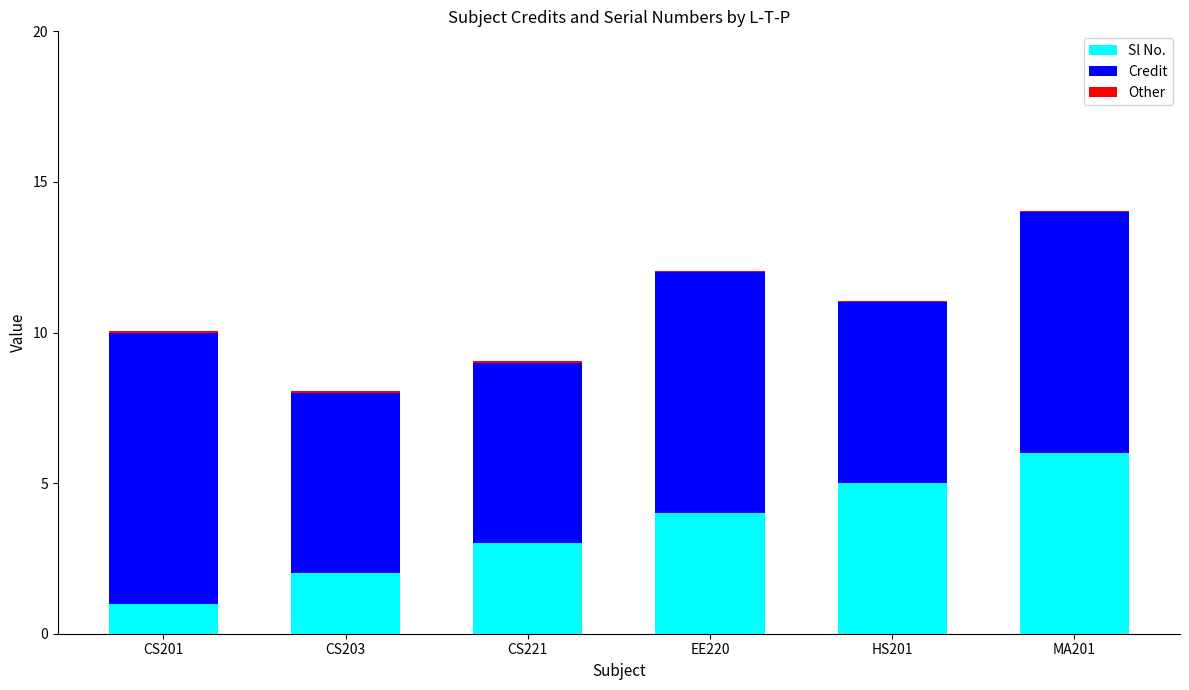

At which category is the sum across all series the highest?

MA201